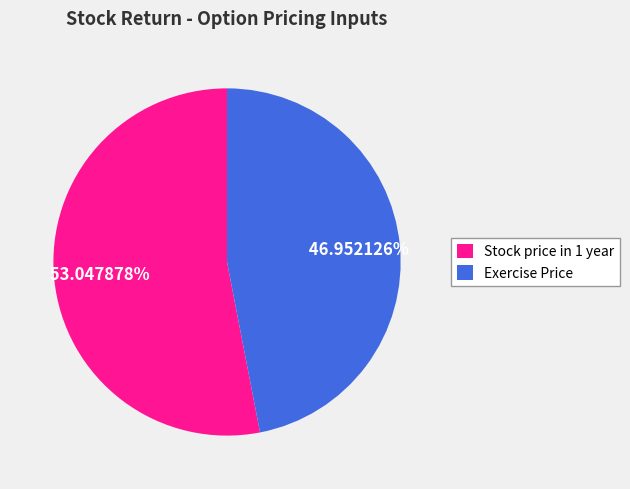

The Stock price in 1 year slice represents 53% of the pie. True or false?

True